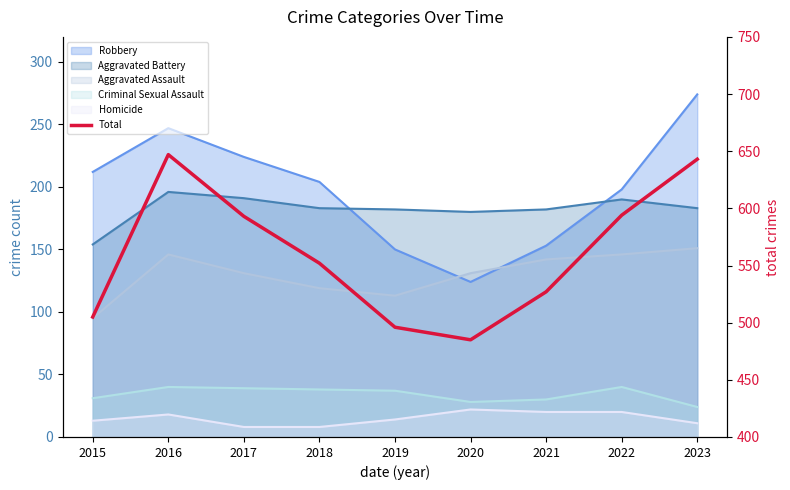

True or false: there are more than 0 points higher than both neighbors.

True